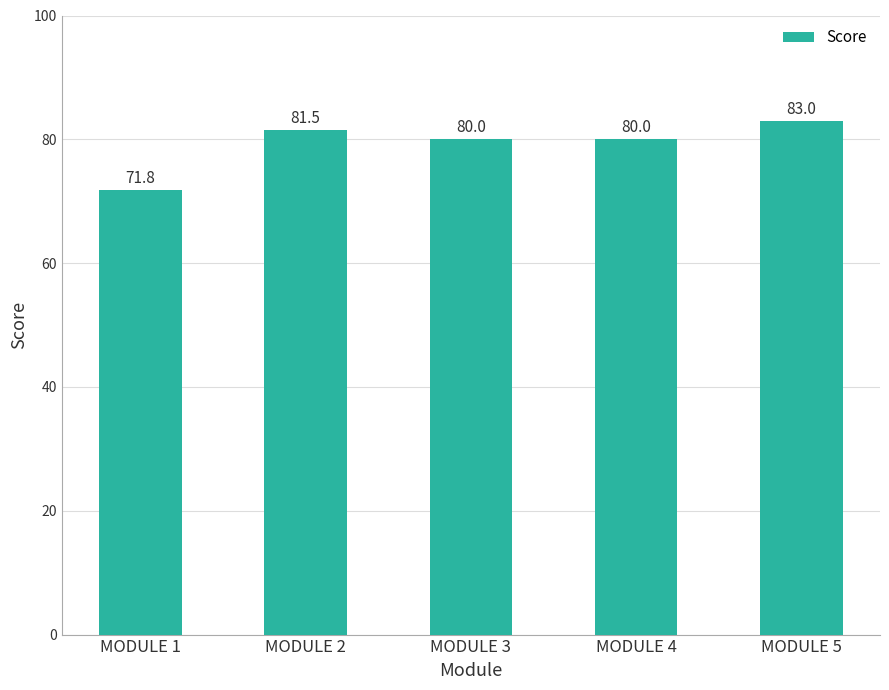

Reading right to left, what are all the values shown in this chart?

83.0	80.0	80.0	81.5	71.8